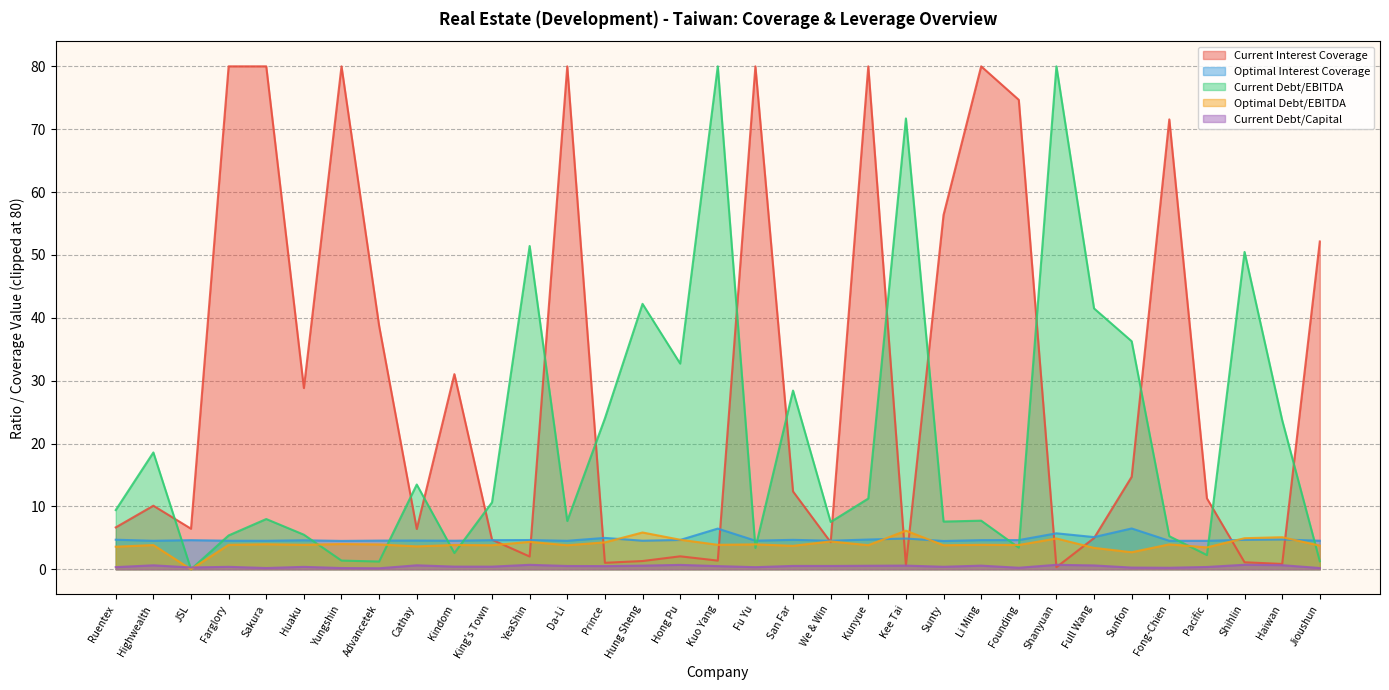

What is the average value of the optimal_interest_coverage series?

4.8